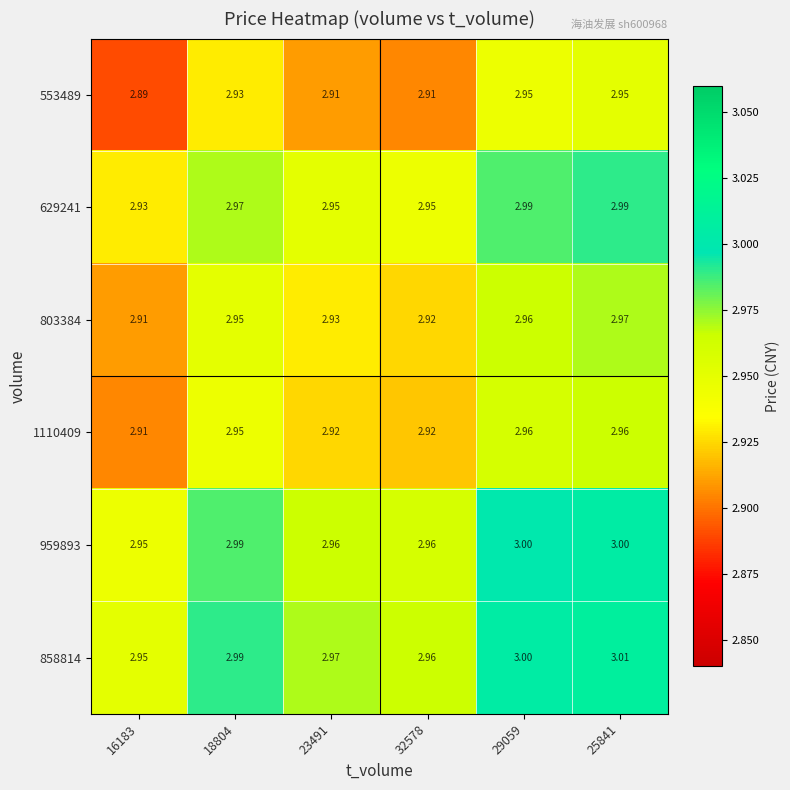

Is the value of 803384 at 23491 greater than the value of 1110409 at 29059?

No